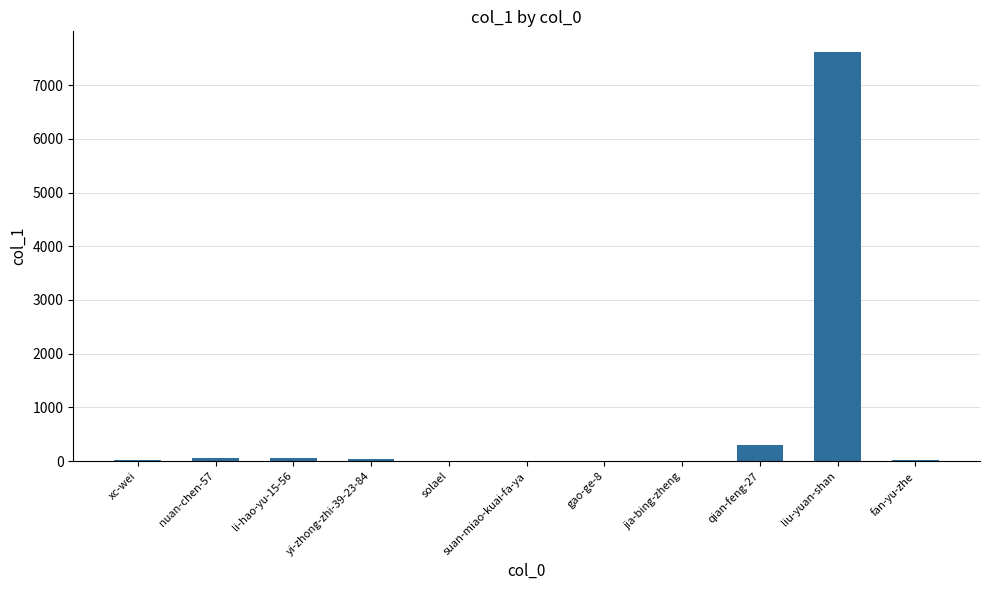

At which label is the value closest to 3810?

qian-feng-27